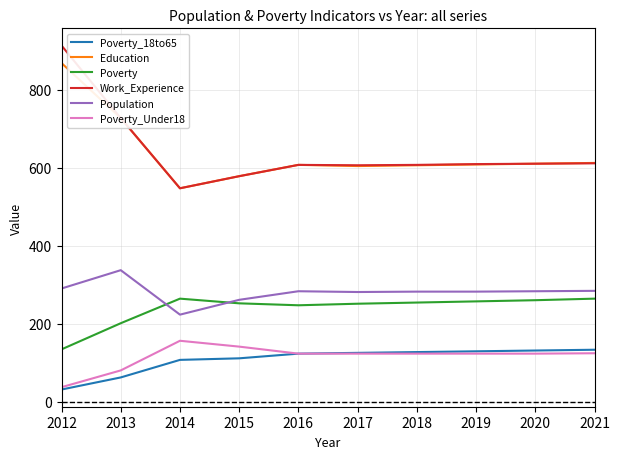

In Work_Experience, how many points are lower than both neighbors (excluding endpoints)?

2